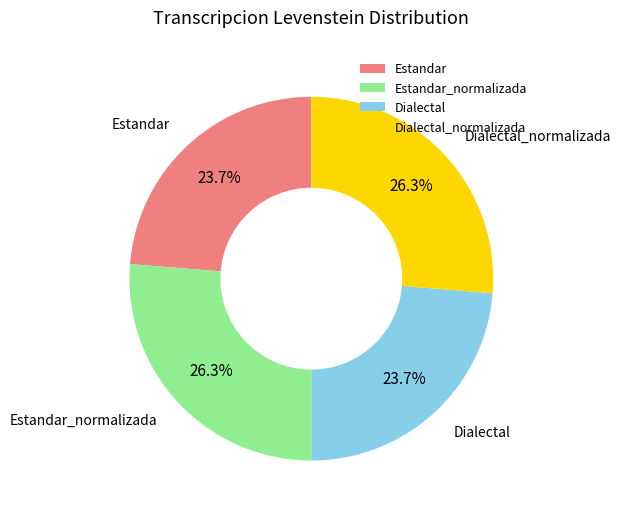

Is it true that Dialectal_normalizada is 37% of the pie?

False